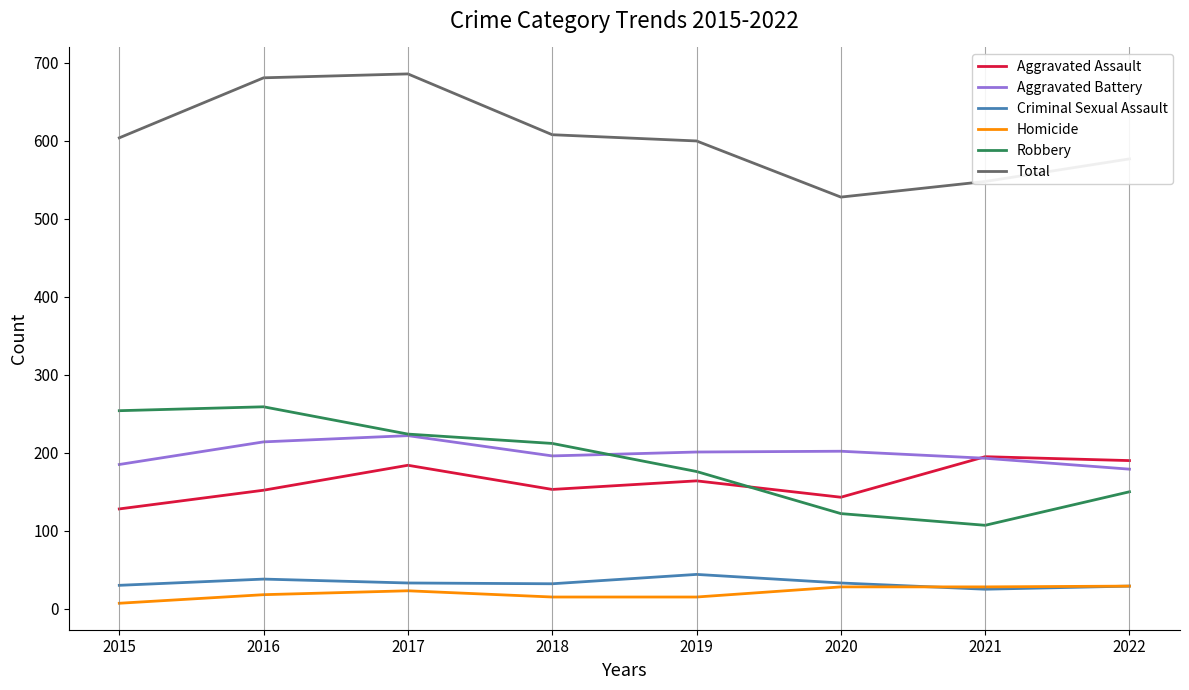

What are all the series names shown in the legend?

Aggravated Assault, Aggravated Battery, Criminal Sexual Assault, Homicide, Robbery, Total